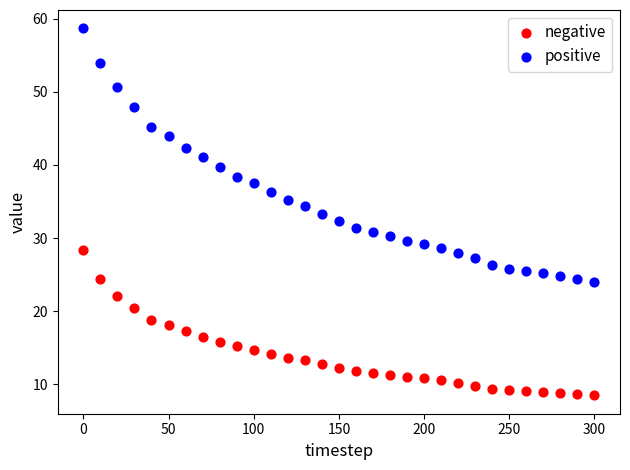

Which series contains the highest Y value?

positive